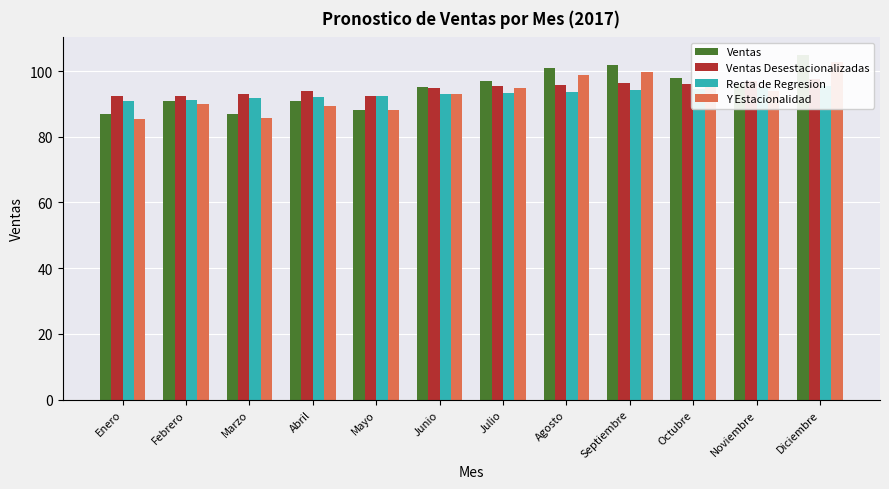

How many groups of bars are there?

12